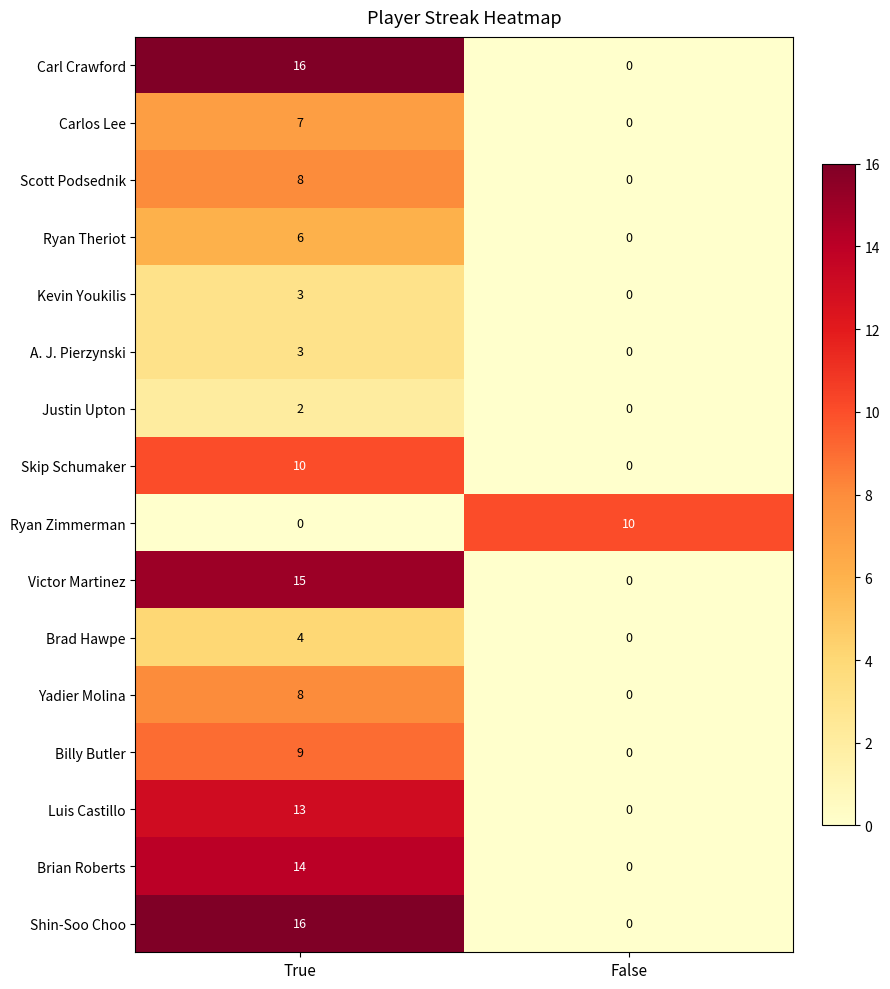

List the labels in order of A. J. Pierzynski value, smallest first.

False, True